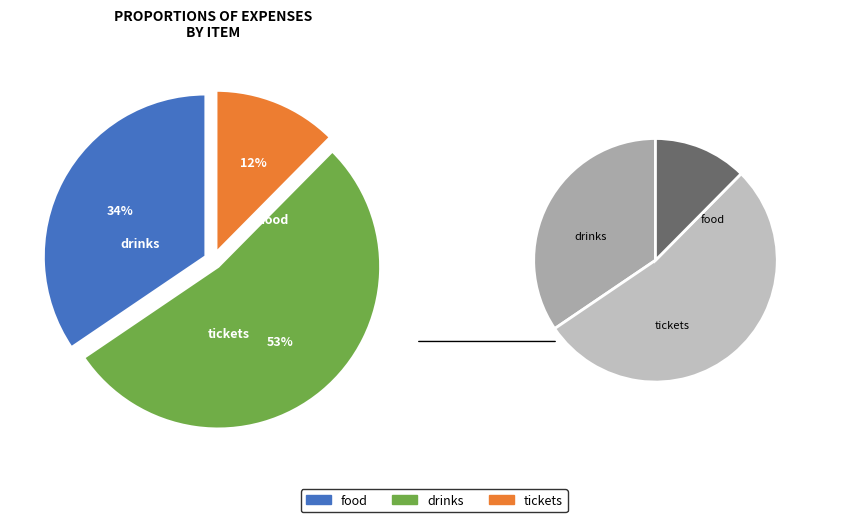

What is the majority slice?

drinks